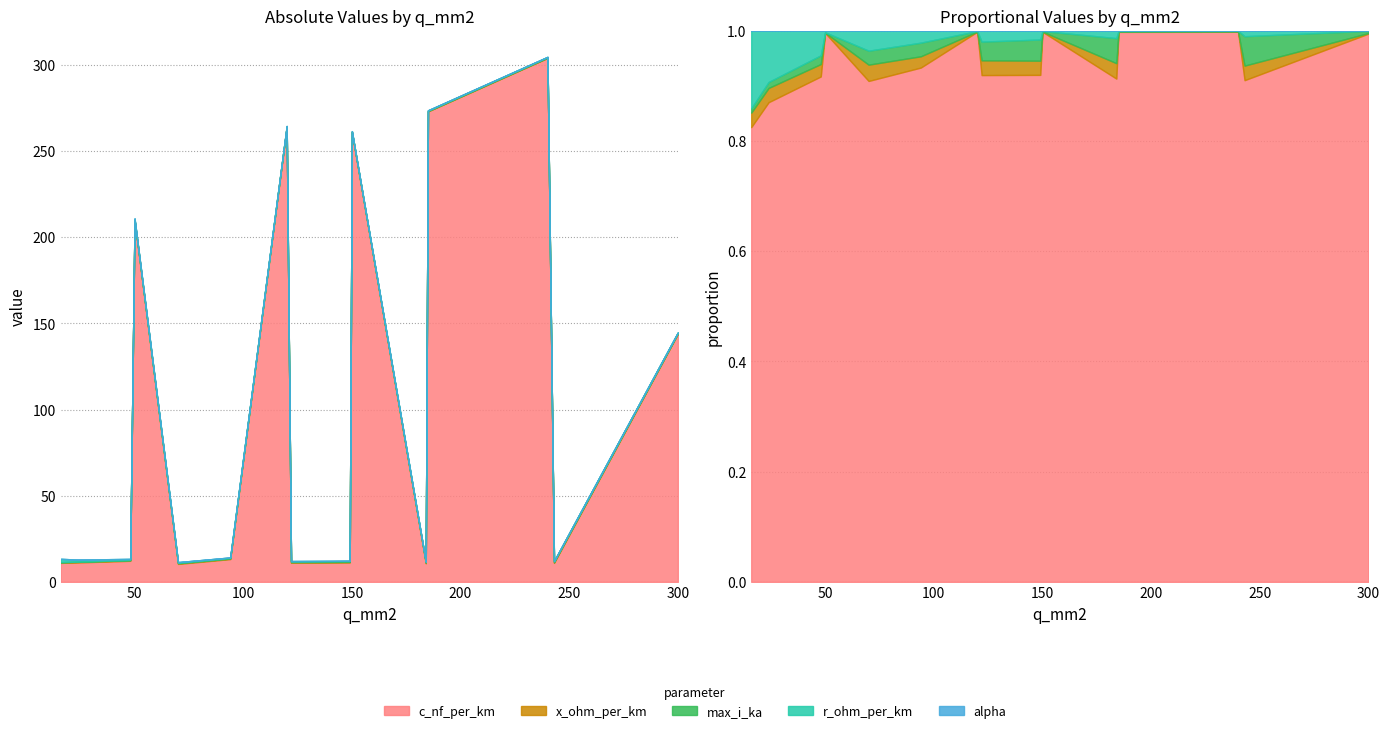

What are all the series names shown in the legend?

c_nf_per_km, x_ohm_per_km, max_i_ka, r_ohm_per_km, alpha